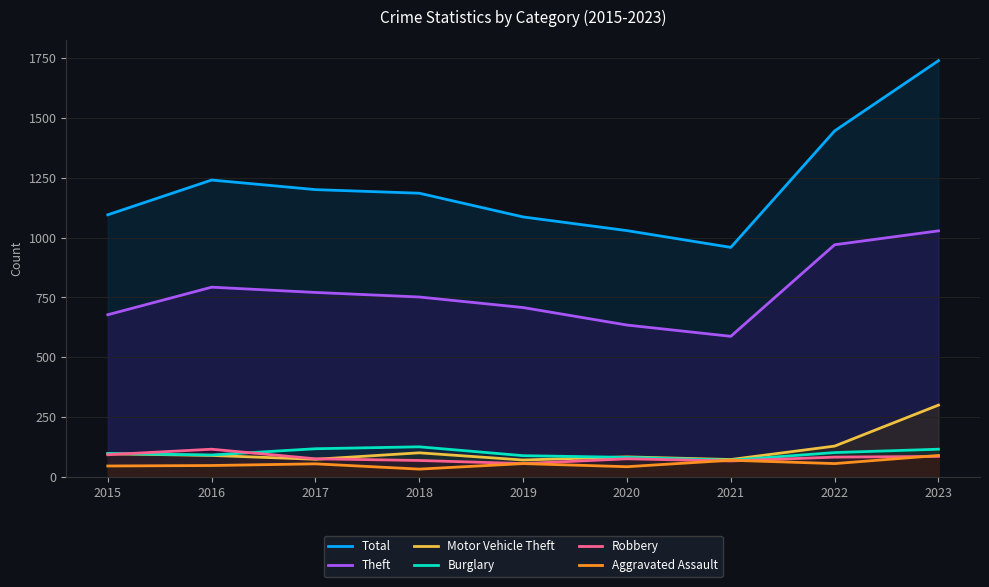

Reading left to right, transcribe all the data shown in this chart.

Total: 2015=1095	2016=1240	2017=1200	2018=1185	2019=1086	2020=1029	2021=959	2022=1445	2023=1738
Theft: 2015=678	2016=793	2017=771	2018=752	2019=708	2020=635	2021=588	2022=970	2023=1028
Motor Vehicle Theft: 2015=98	2016=91	2017=75	2018=102	2019=72	2020=85	2021=74	2022=130	2023=301
Burglary: 2015=99	2016=93	2017=119	2018=127	2019=90	2020=83	2021=71	2022=103	2023=117
Robbery: 2015=94	2016=117	2017=77	2018=70	2019=57	2020=77	2021=68	2022=84	2023=87
Aggravated Assault: 2015=47	2016=49	2017=56	2018=34	2019=57	2020=44	2021=71	2022=57	2023=91